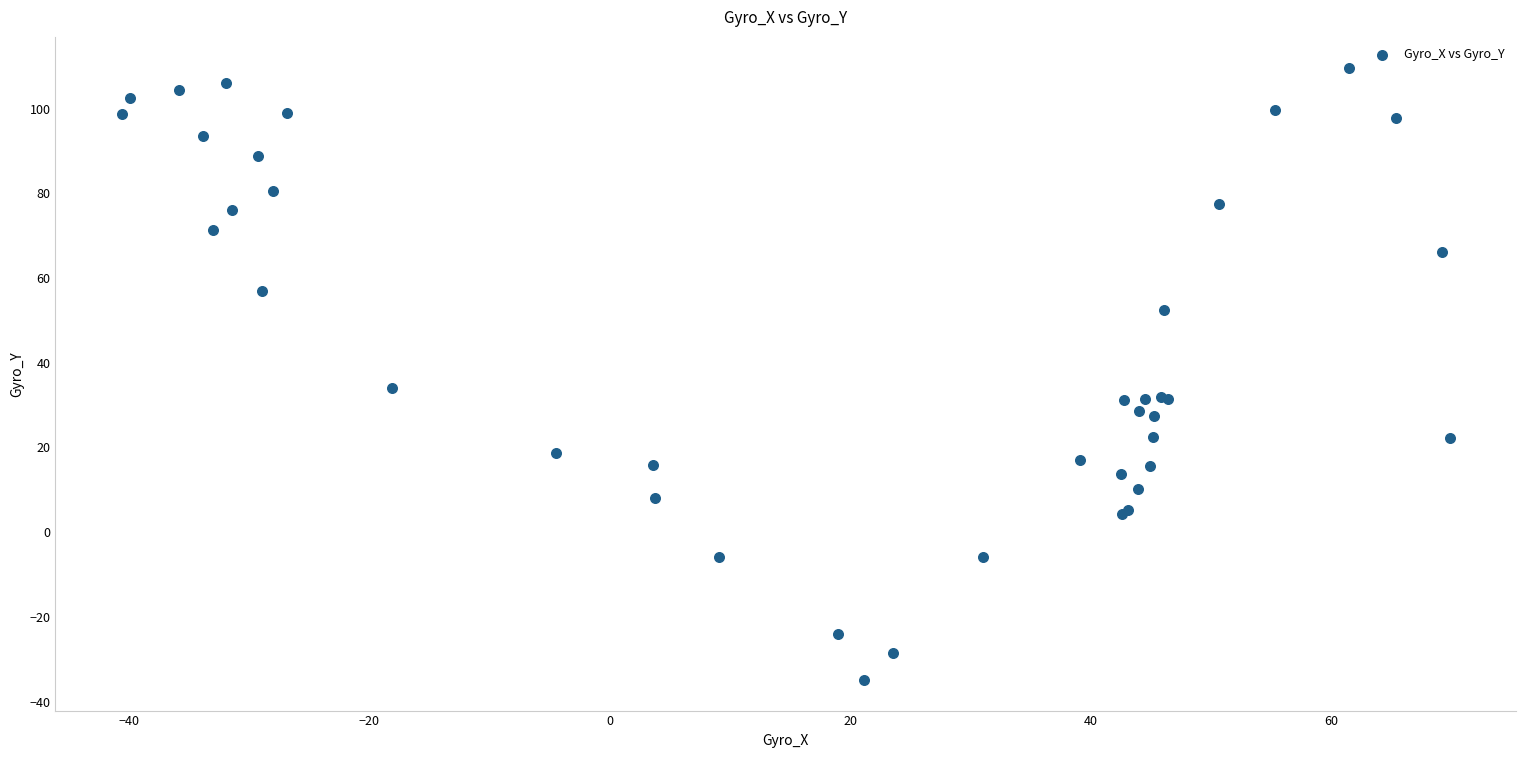

What Y value in the scatter plot is closest to 37?

34.0